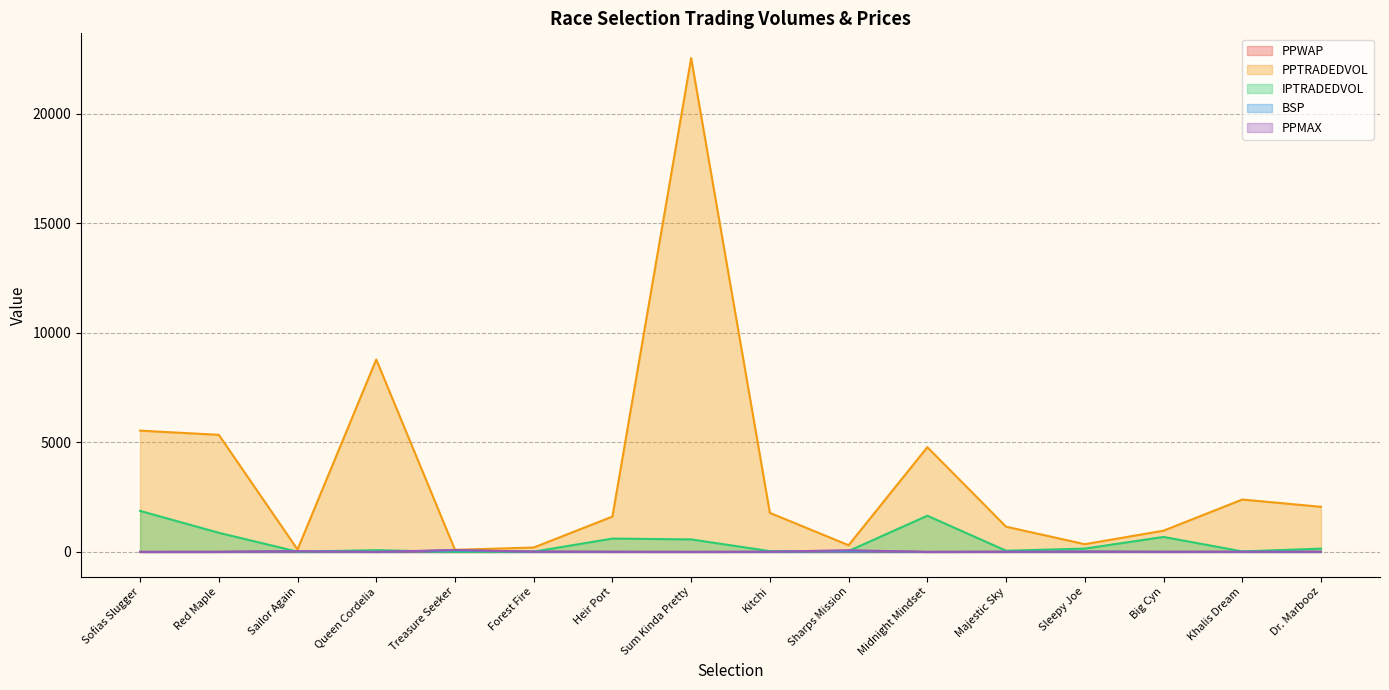

Reading right to left, transcribe all the data shown in this chart.

PPWAP: 4.2	6.6	4.0	11.5	6.5	0.9	42.5	5.1	0.8	4.6	11.8	63.4	1.7	27.2	3.0	0.8
PPTRADEDVOL: 2061.4	2393.0	970.7	354.6	1153.6	4782.7	307.9	1783.4	22544.6	1615.6	202.4	98.3	8785.8	112.6	5346.3	5537.2
IPTRADEDVOL: 151.5	26.0	686.0	153.7	56.2	1654.5	44.0	38.4	572.8	611.0	14.5	2.8	82.1	13.1	875.7	1875.1
BSP: 5.1	6.7	5.3	15.0	9.0	1.9	41.3	5.3	1.9	5.3	12.2	71.4	3.0	30.0	3.7	1.7
PPMAX: 8.8	8.0	5.1	12.0	7.2	1.8	80.0	9.6	2.2	5.7	12.5	90.0	3.0	32.0	4.2	1.8